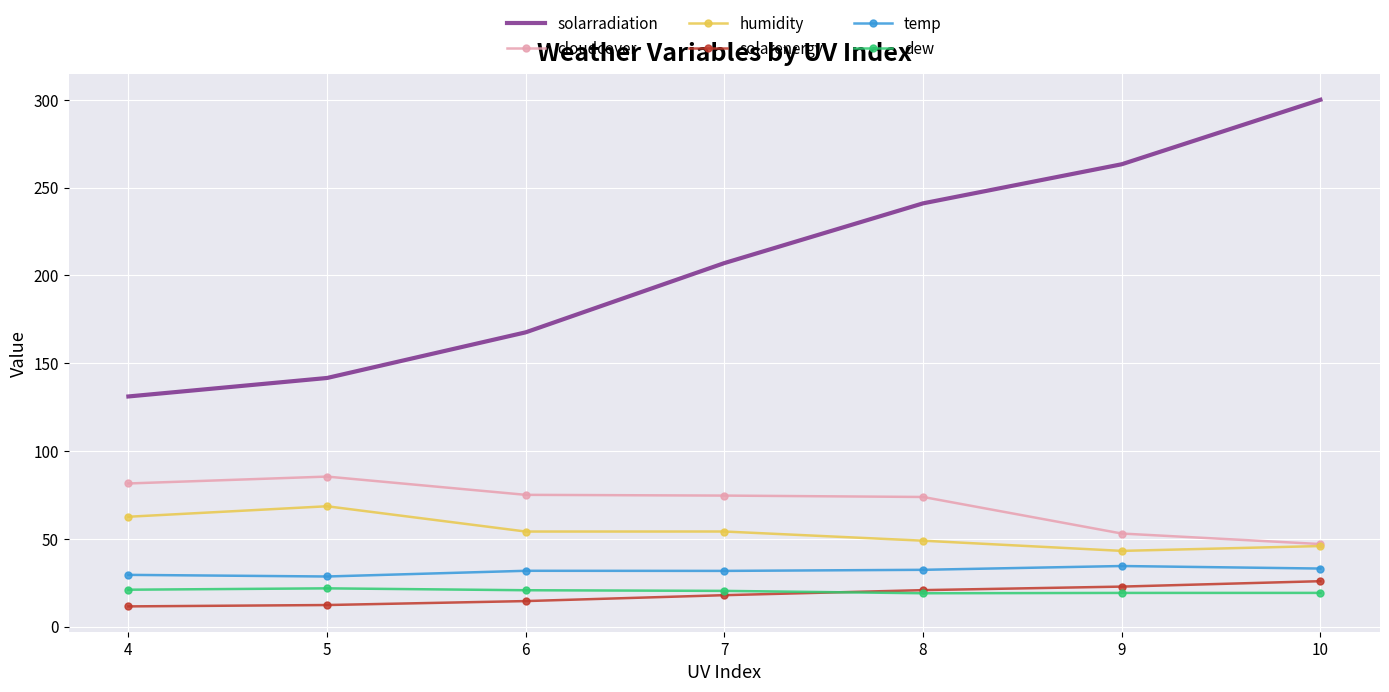

At which category is the sum across all series the highest?

10